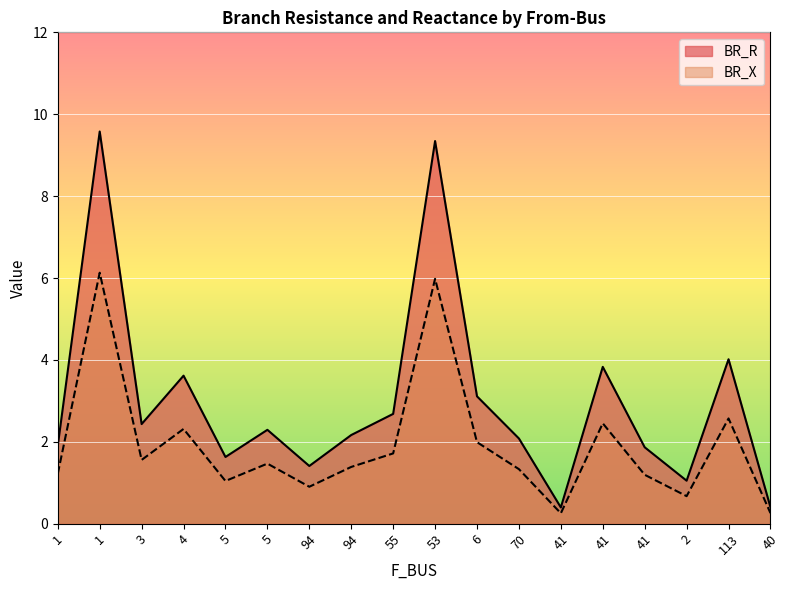

What is the difference between the maximum and second lowest values in the BR_R series?

9.2